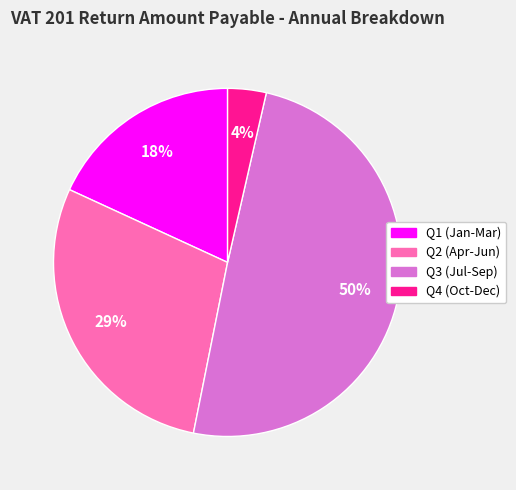

Count the number of slices in the pie.

4